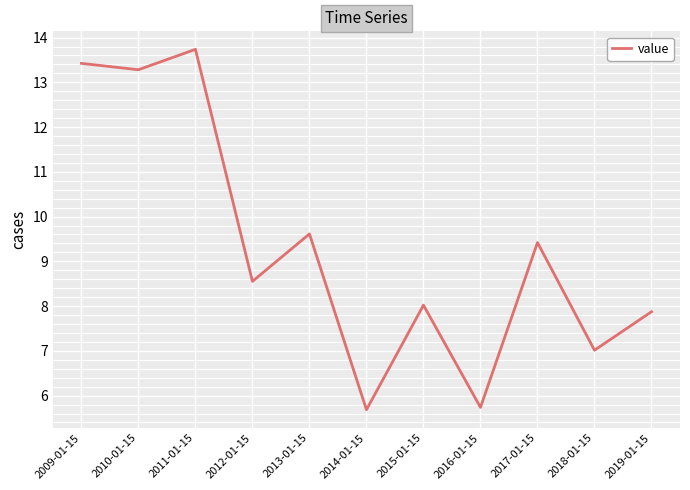

What is the change in value from 2011-01-15 to 2013-01-15?

-4.1